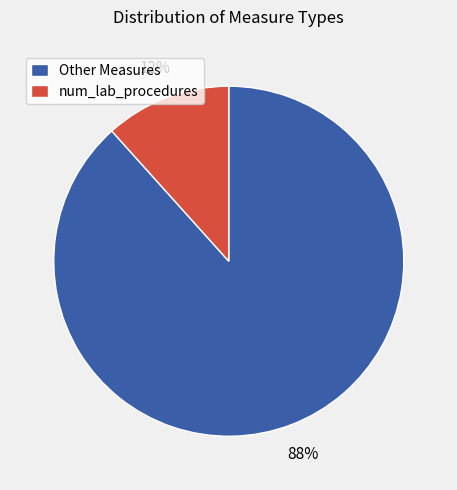

Combined, do Other Measures and num_lab_procedures account for over 50%?

Yes